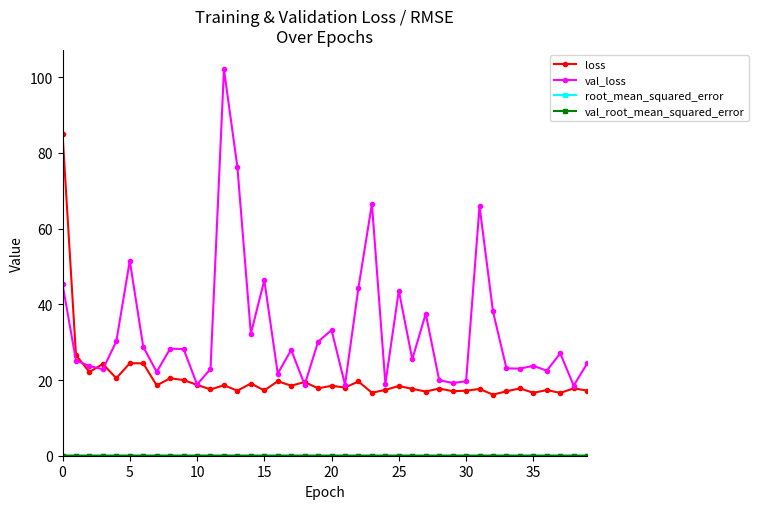

Which series has the largest total across all categories?

val_loss